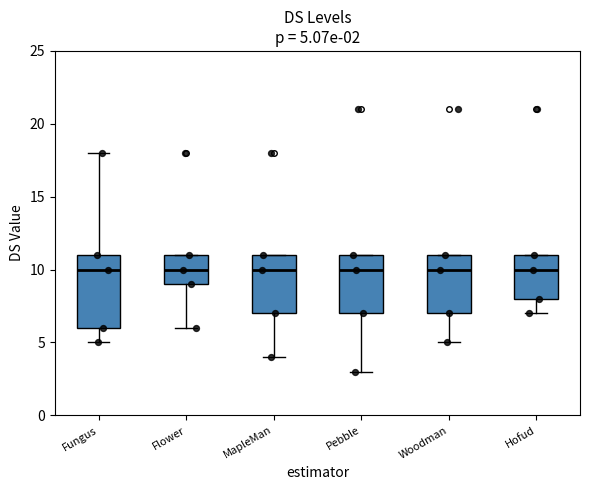

Which box is the tallest, from its lower edge to its upper edge?

Fungus